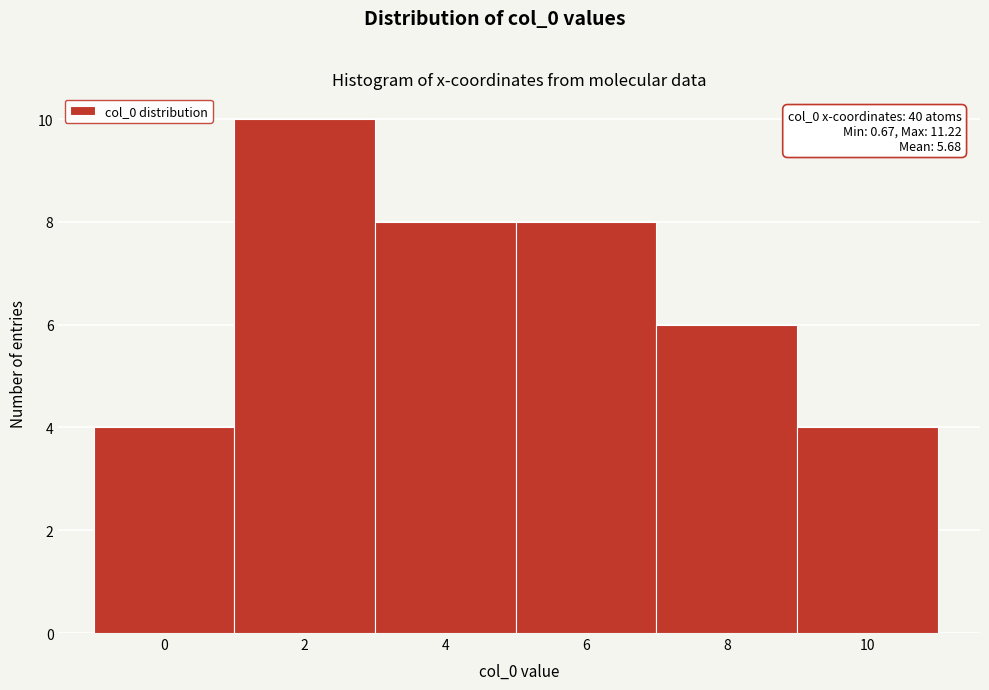

Reading left to right, extract all data points from this chart.

4	10	8	8	6	4